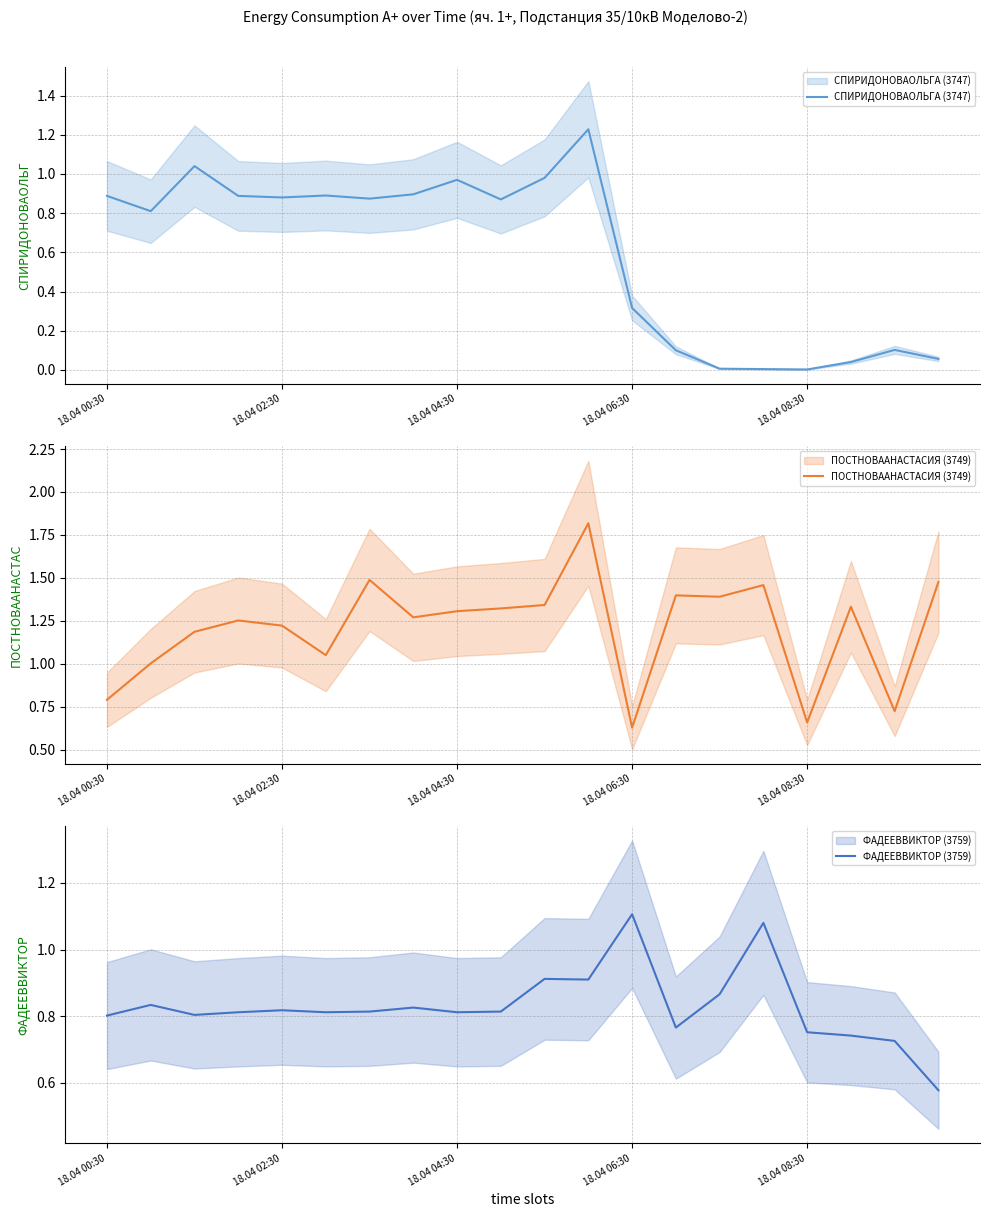

Count the ФАДЕЕВВИКТОР (3759) values in the range 0 to 1.

18